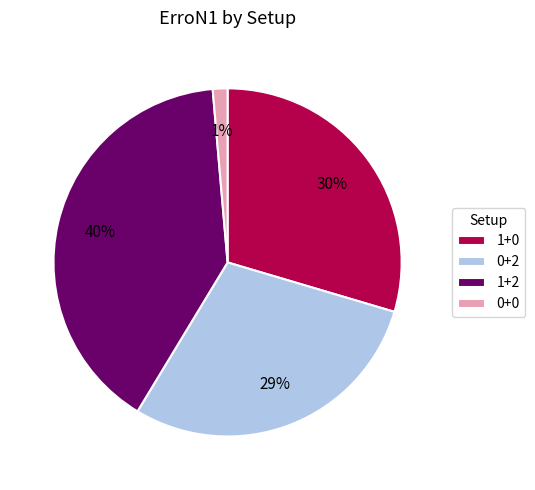

To the nearest percent, what portion does 0+0 represent?

1%